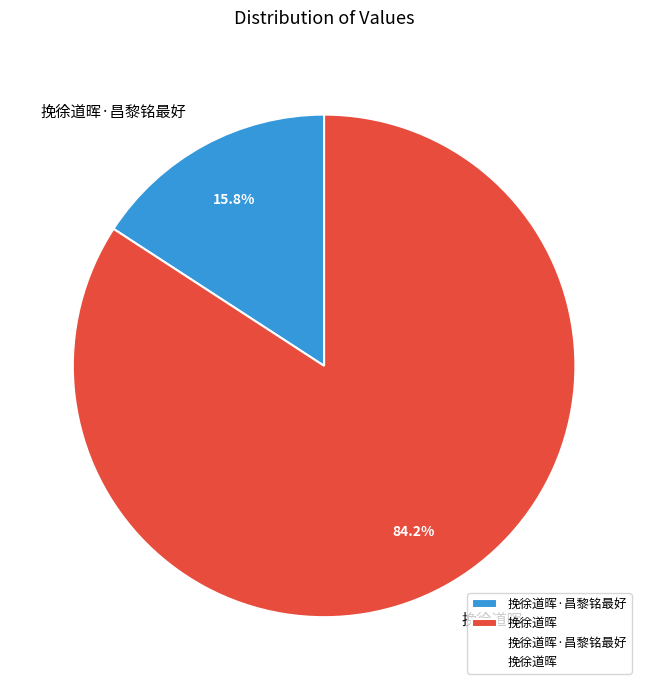

Which has a higher value, 挽徐道晖 or 挽徐道晖·昌黎铭最好?

挽徐道晖